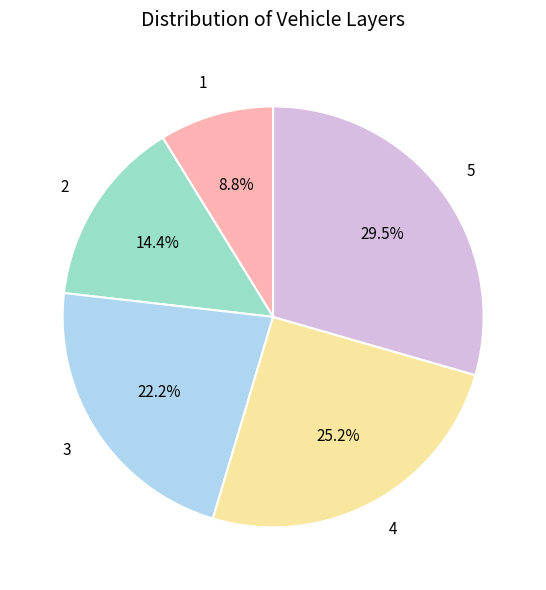

Combined, what portion of the pie is 4 and 2?

39.6%